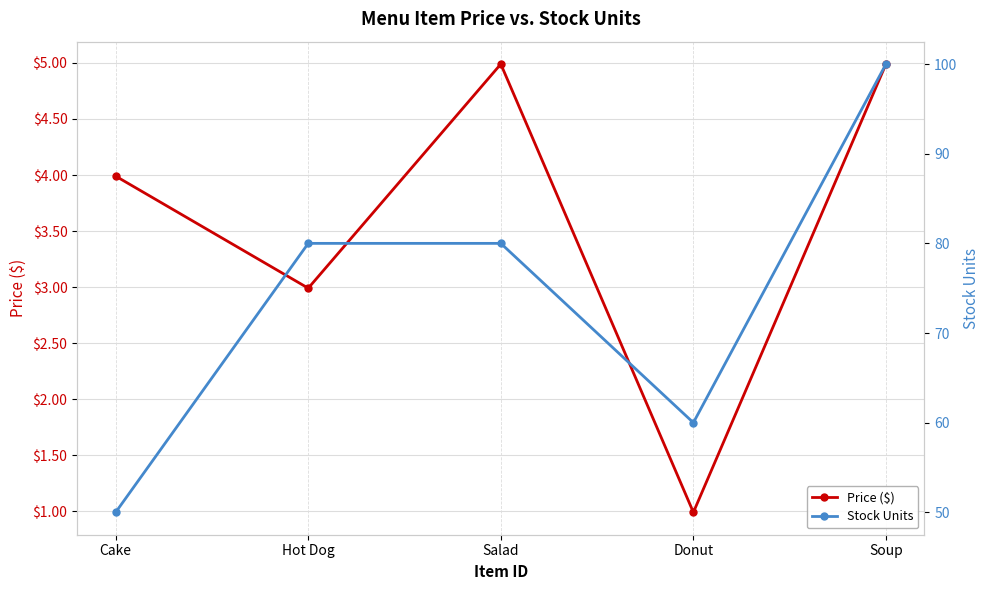

Which category has the lowest value across all series?

Donut